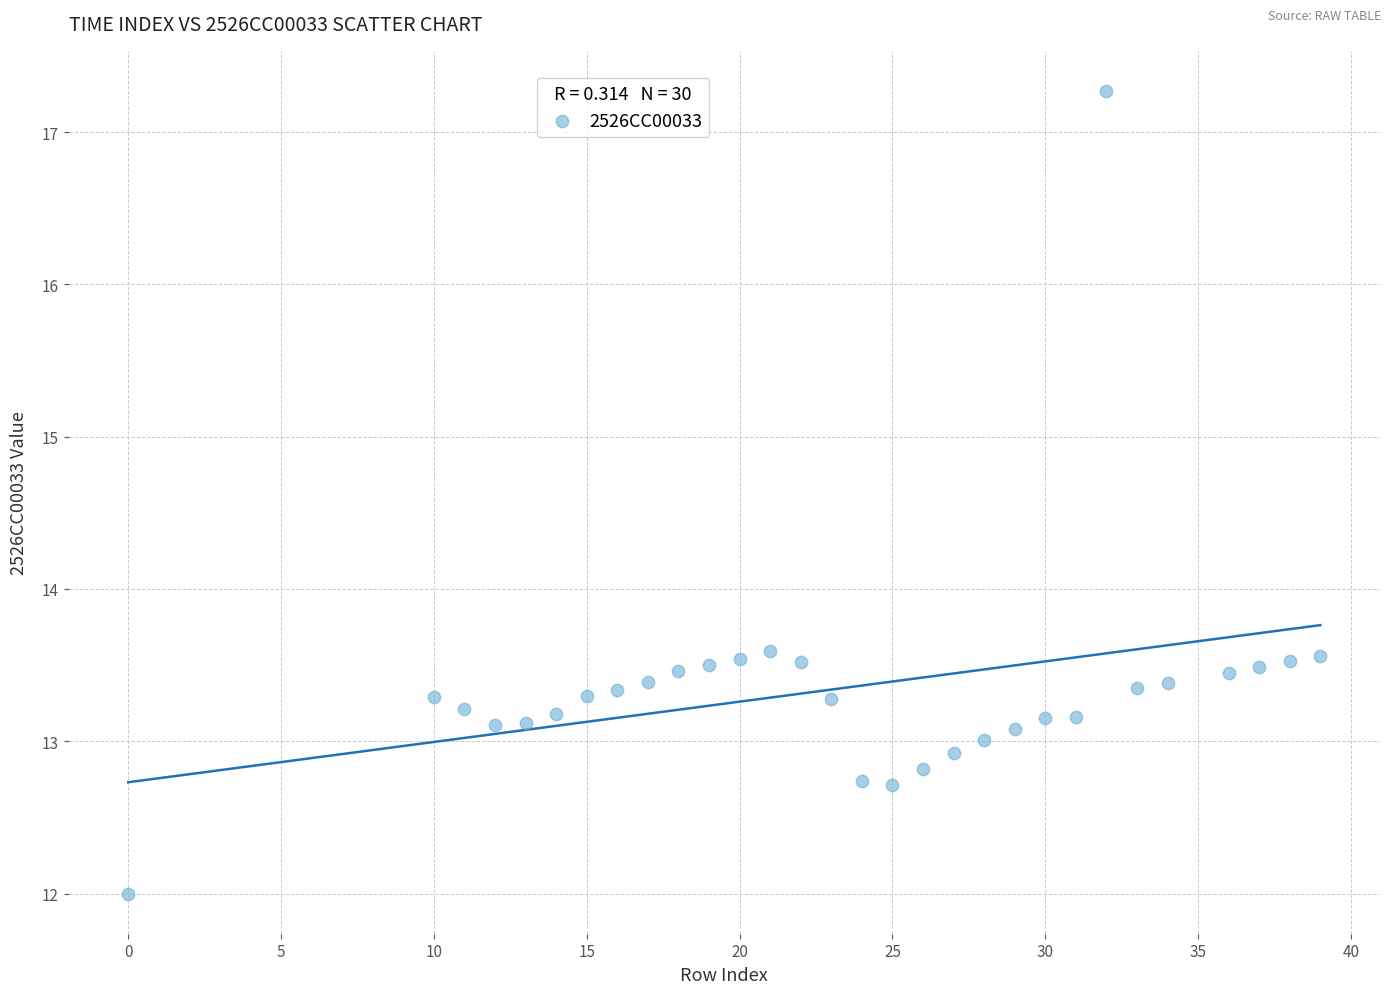

What is the range of X values (max minus min)?

39.0